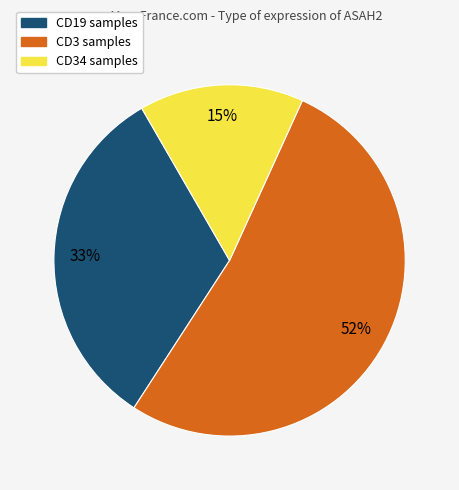

Is there a majority slice in this chart?

Yes